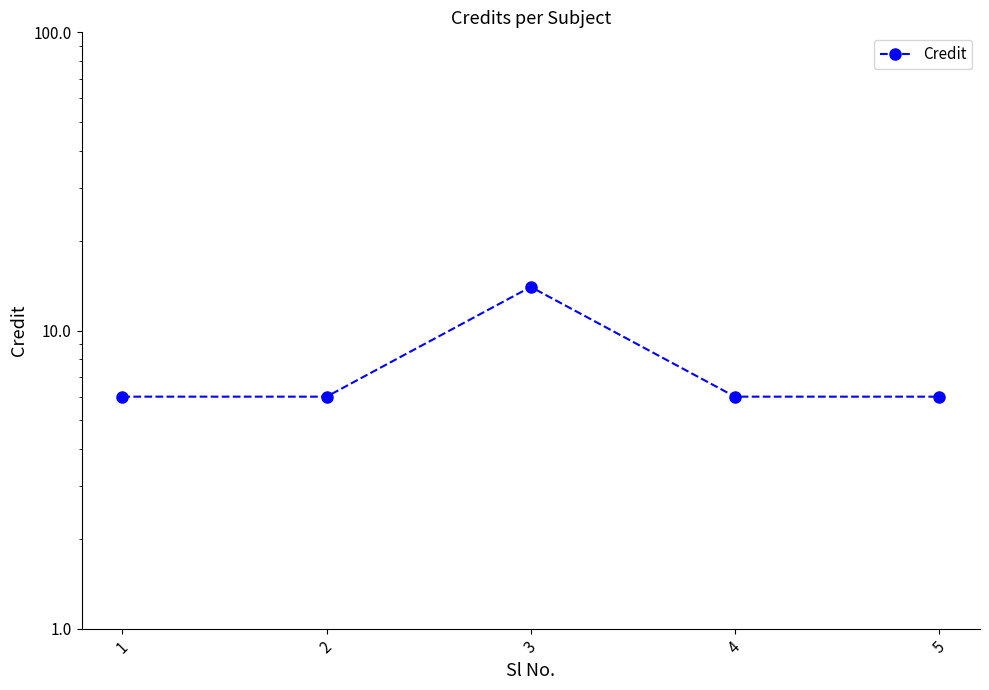

Reading right to left, what are all the values shown in this chart?

6	6	14	6	6